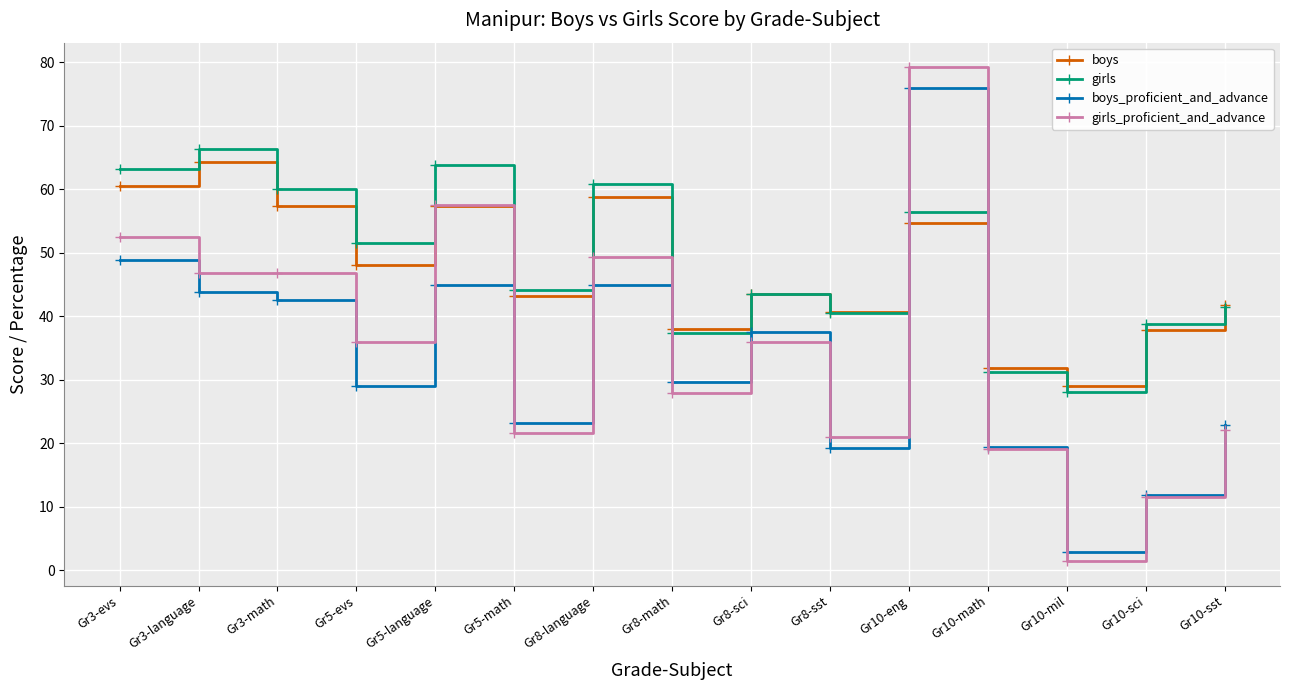

Which series has the largest range (max minus min)?

girls_proficient_and_advance